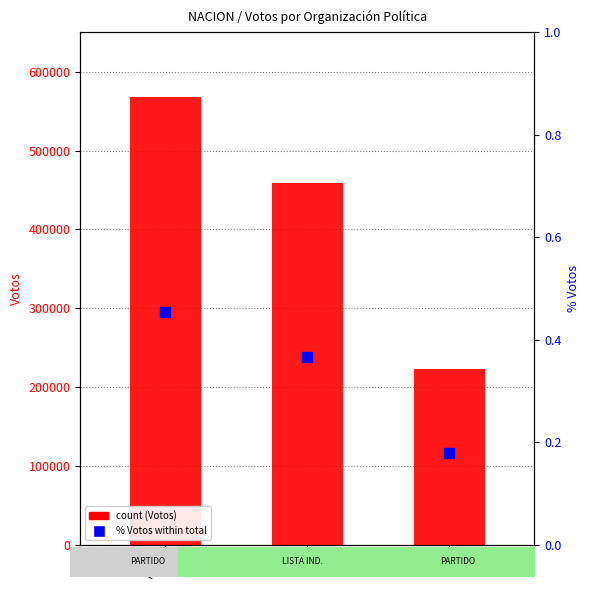

Which series contains the highest Y value?

Votos (count)